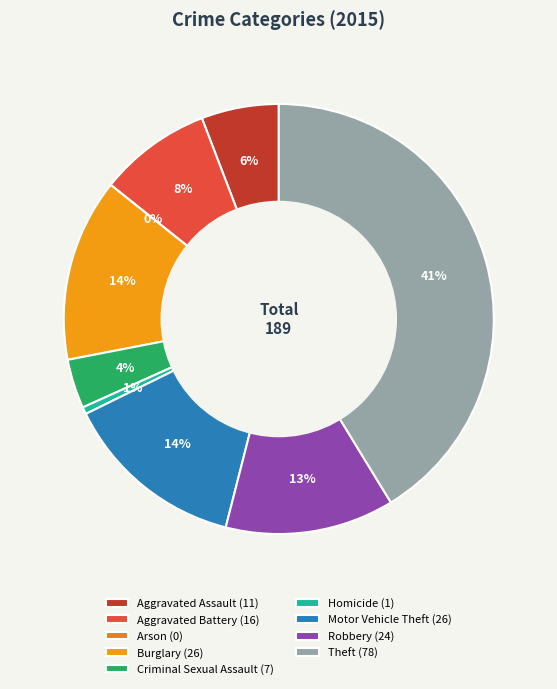

To the nearest percent, what is the difference between the largest and smallest slice percentages?

41%